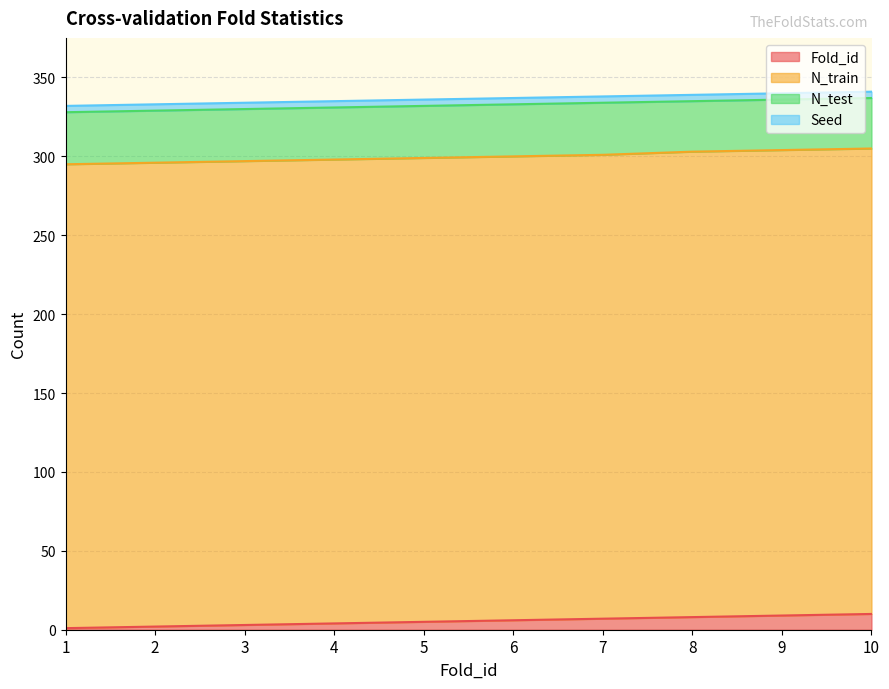

Is it true that N_test equals 22 at 1?

False